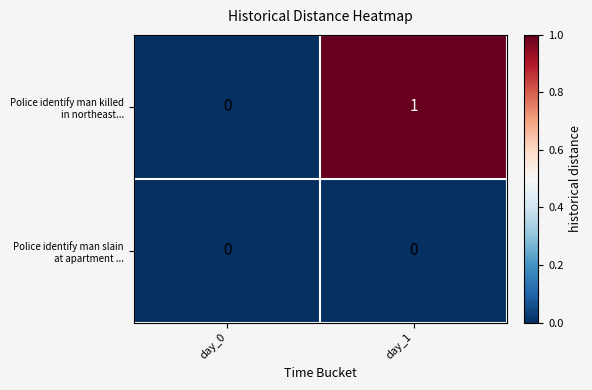

At which category is the sum across all series the highest?

day_1